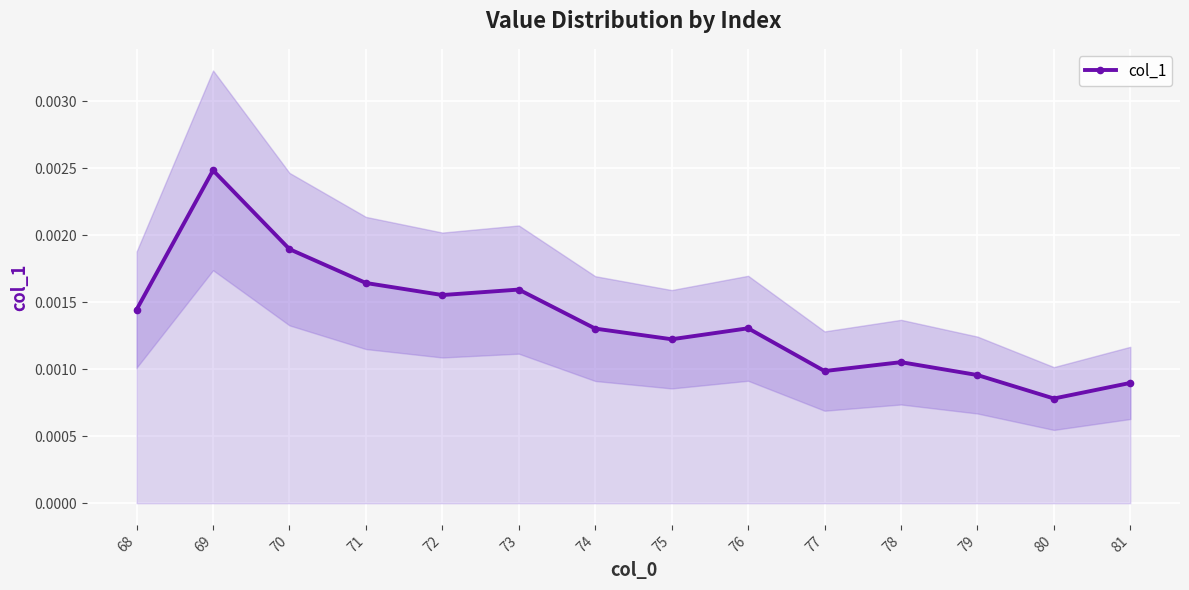

Count the values in the range 0 to 1.

14